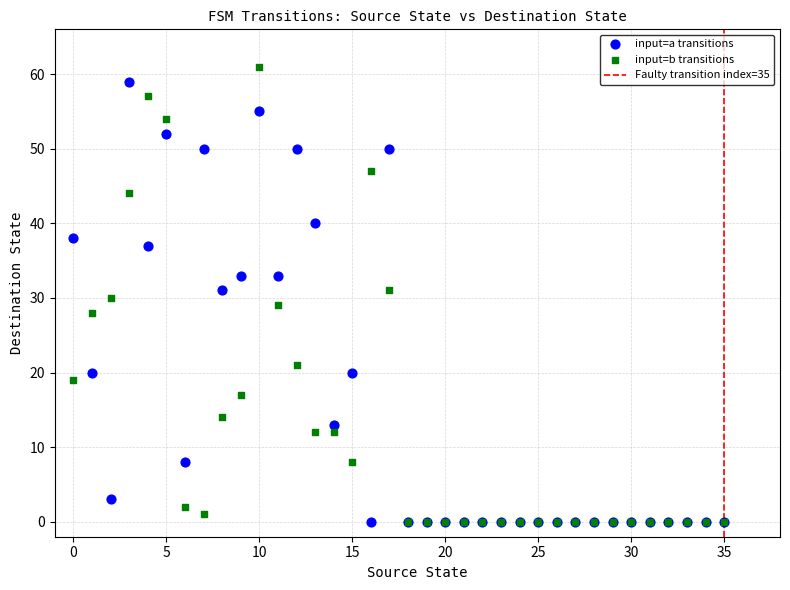

Which series reaches the maximum Y coordinate?

input=b transitions